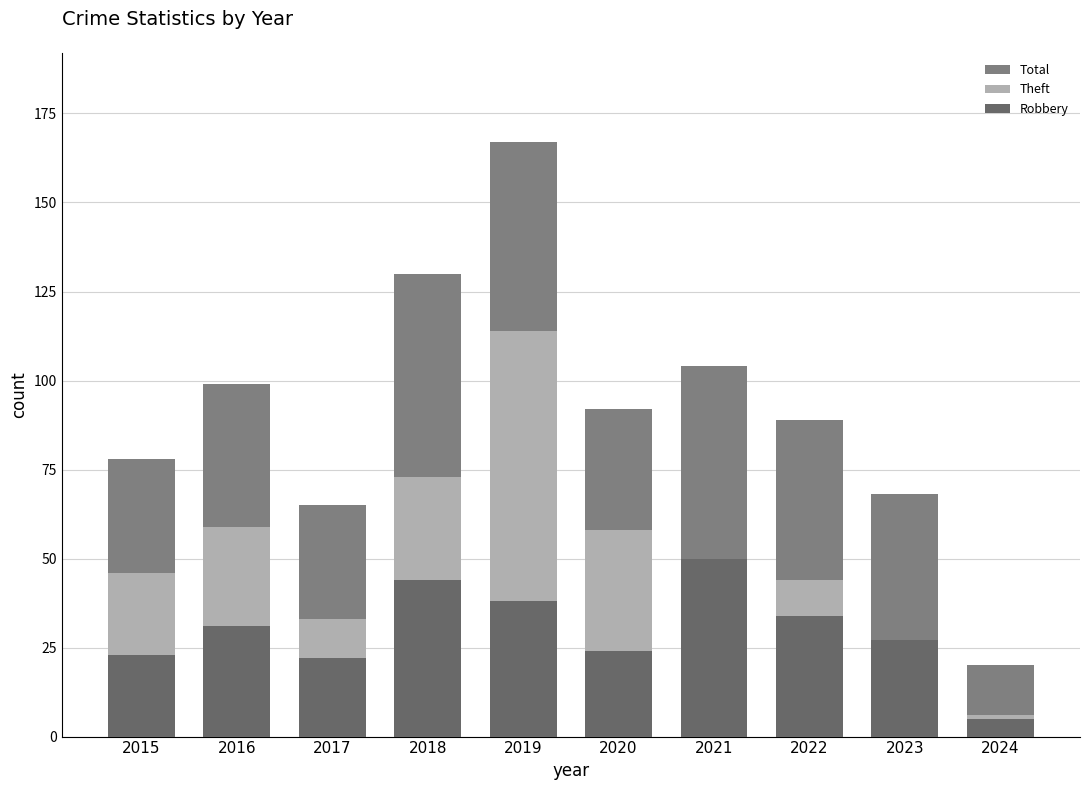

What is the average value of the Total series?

91